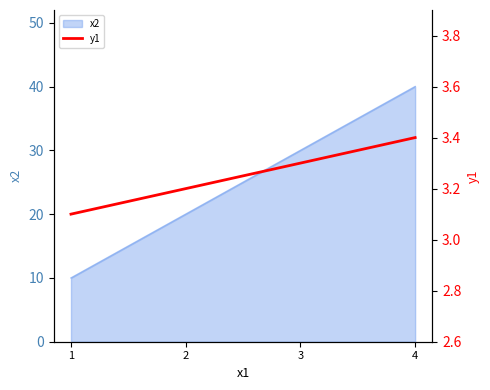

Is it true that x2 equals 30 at 3?

True